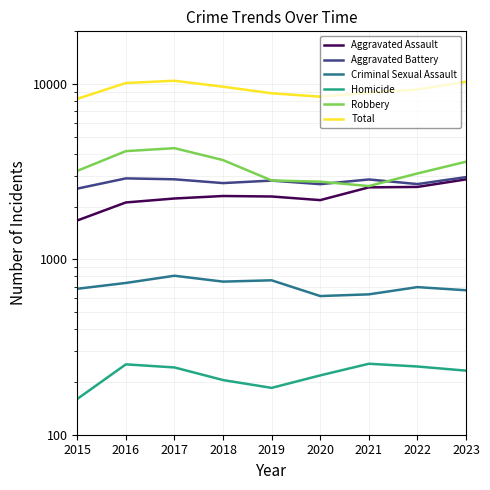

Reading left to right, extract all data points from this chart.

Aggravated Assault: 1668	2113	2226	2300	2285	2179	2576	2591	2861
Aggravated Battery: 2534	2899	2864	2725	2816	2687	2858	2690	2947
Criminal Sexual Assault: 680	734	807	747	760	618	632	695	667
Homicide: 160	252	242	205	185	218	254	245	232
Robbery: 3200	4146	4311	3686	2820	2776	2620	3093	3607
Total: 8242	10144	10450	9663	8866	8478	8940	9314	10314